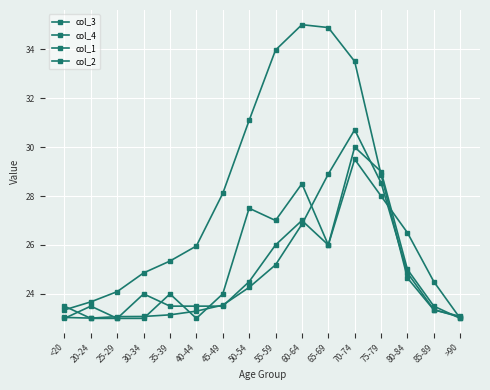

Which category has the lowest value in the col_4 series?

20-24